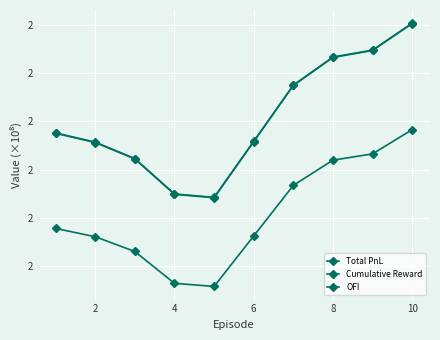

True or false: OFI and Cumulative Reward intersect in this chart.

False